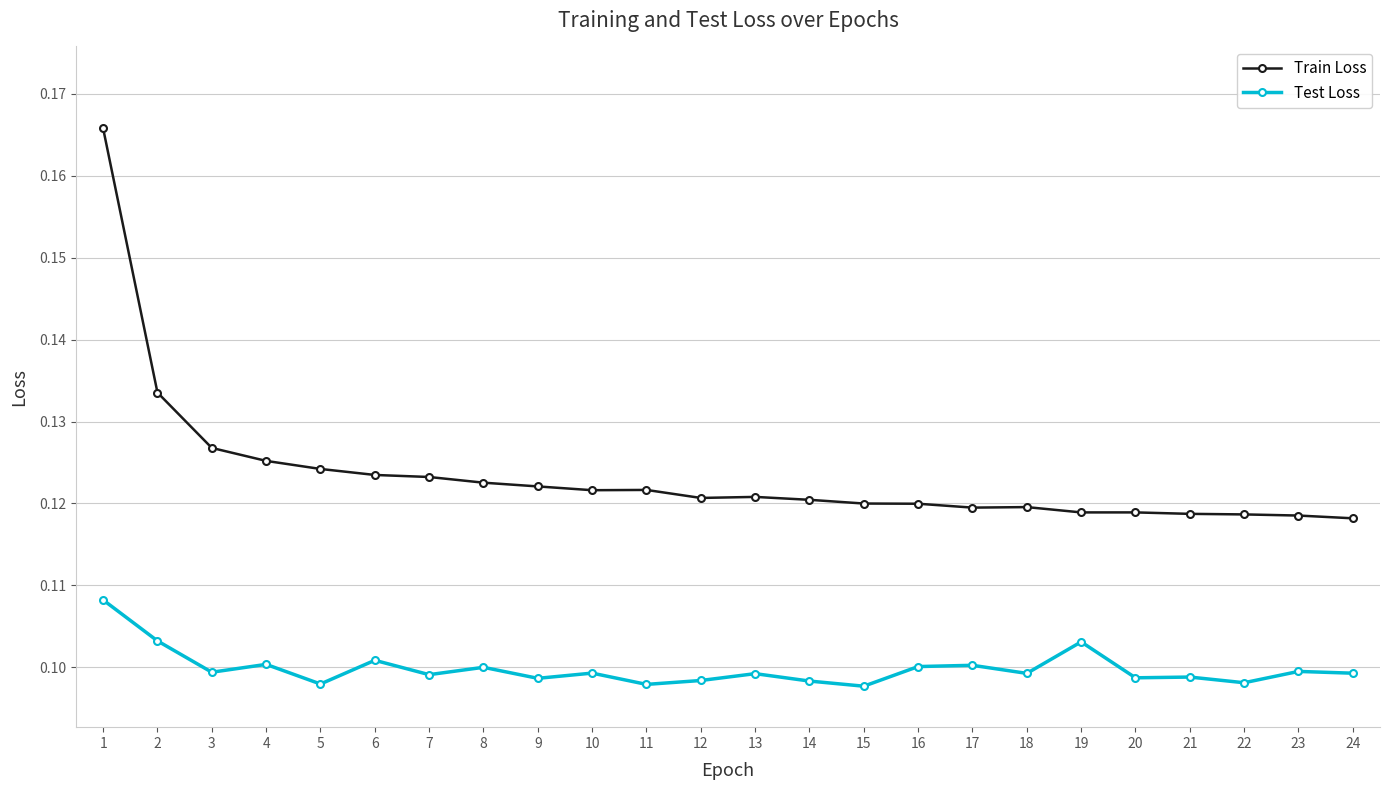

What is the sum of all Test Loss values?

2.4